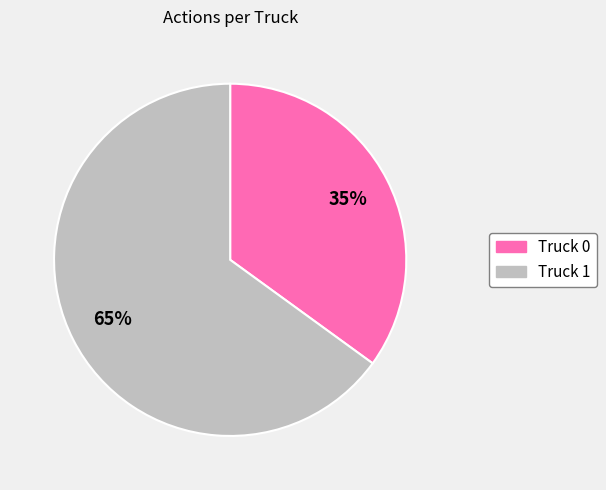

What percentage is the Truck 1 slice, to the nearest percent?

65%